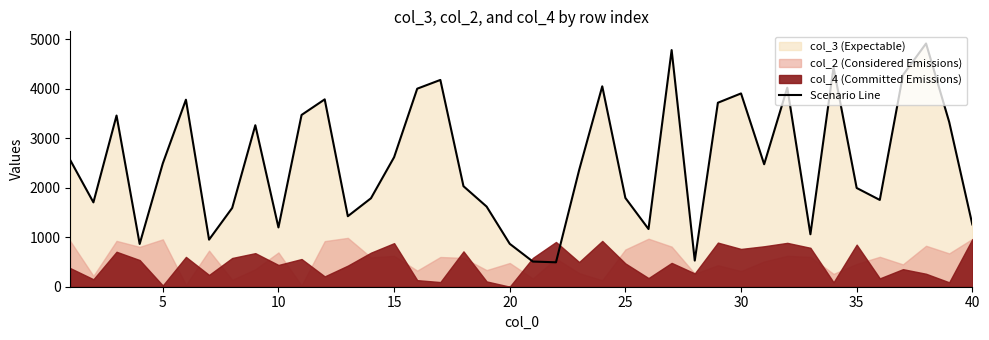

What is the minimum value for Scenario Line?

494